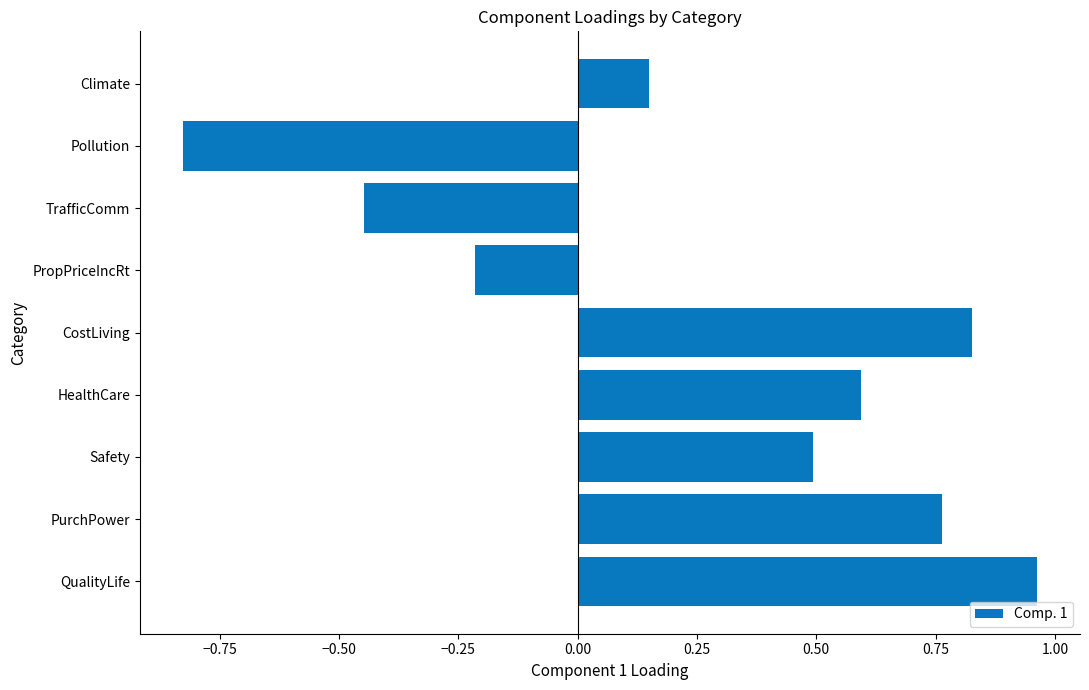

What is the difference between the values at Pollution and TrafficComm?

0.4